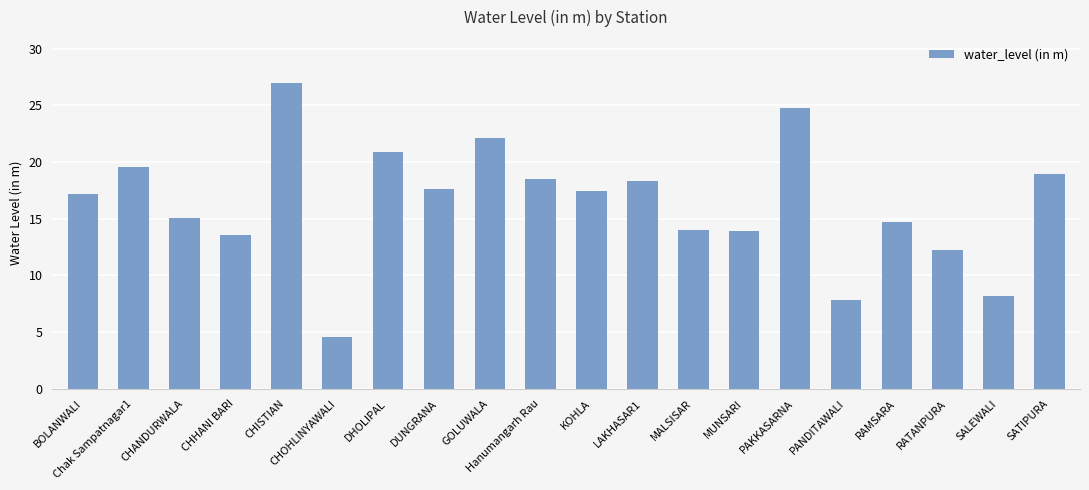

Where does the data first go above 17?

BOLANWALI